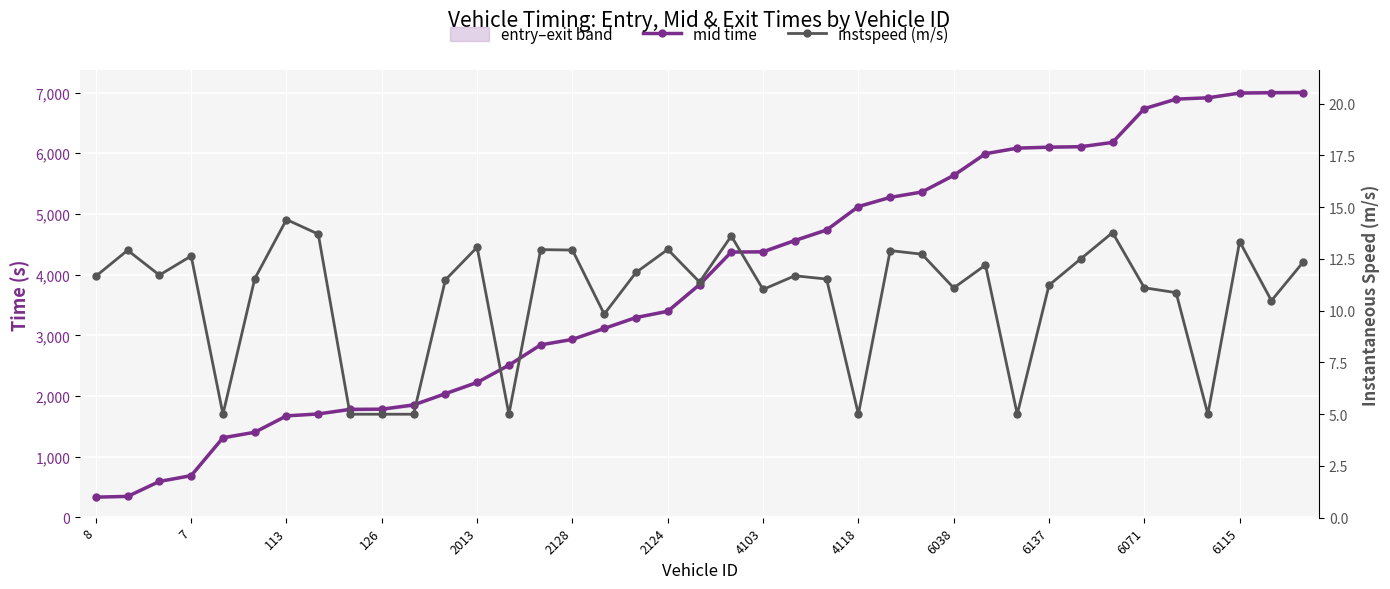

Which series has the largest total across all categories?

mid time